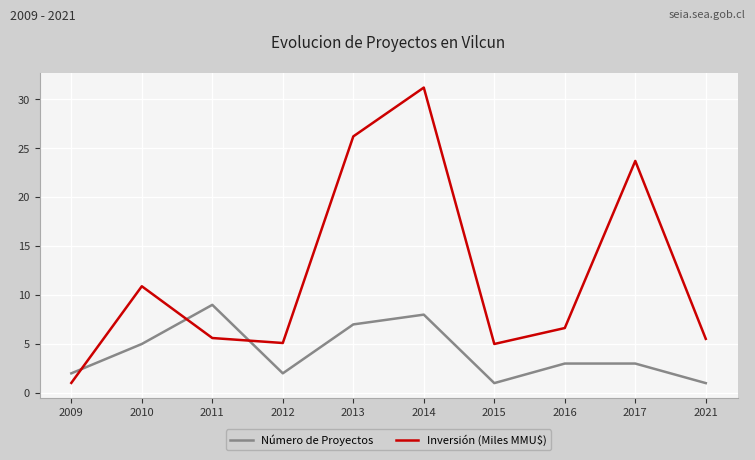

Rank the series by their average value, from lowest to highest.

Número de Proyectos, Inversión (Miles MMU$)